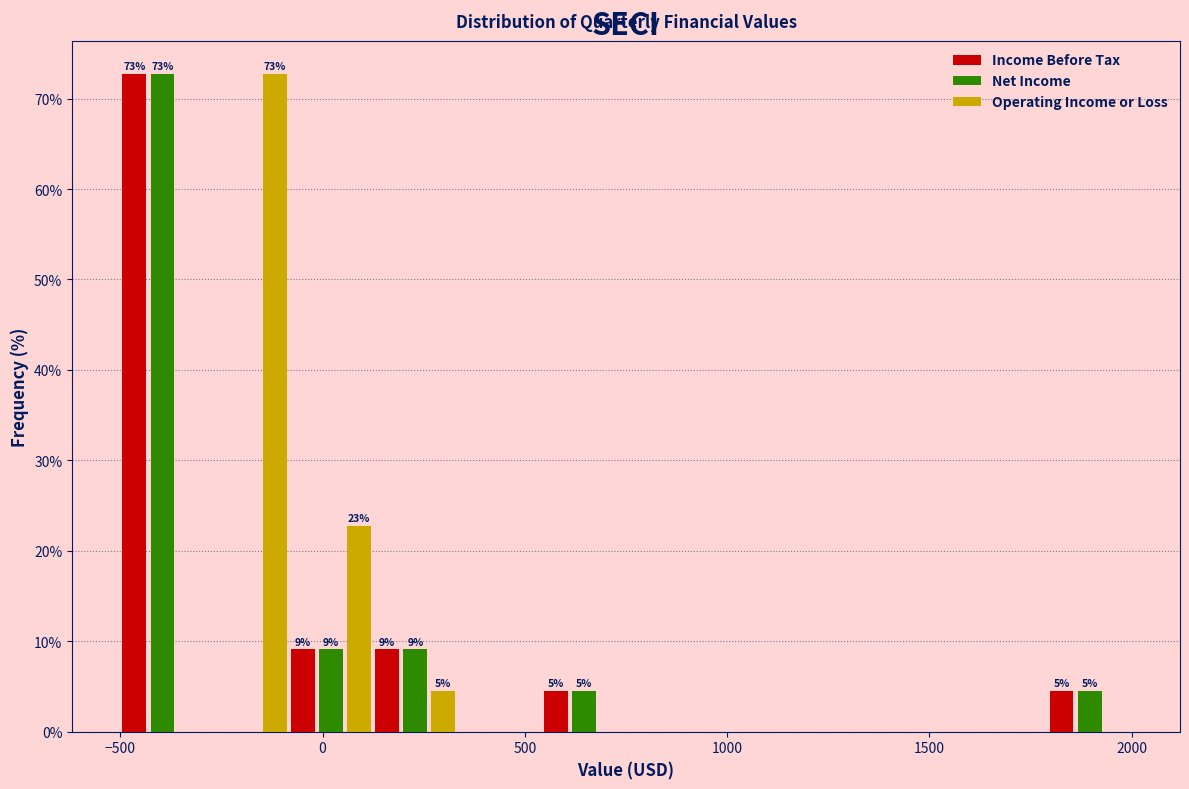

In the Net Income series, which range on the x-axis has the tallest bar?

-500 to -300